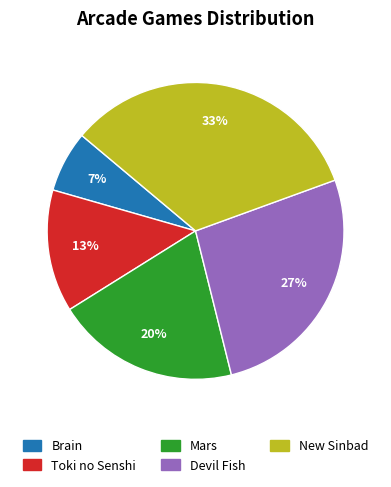

To the nearest percent, what percentage of the pie is Mars?

20%